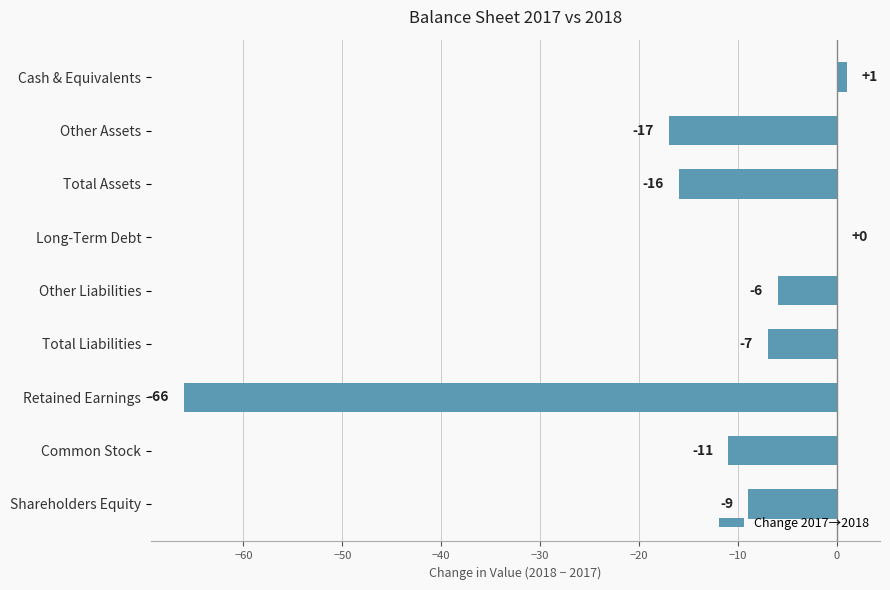

Which category has the highest value across all series?

Cash & Equivalents